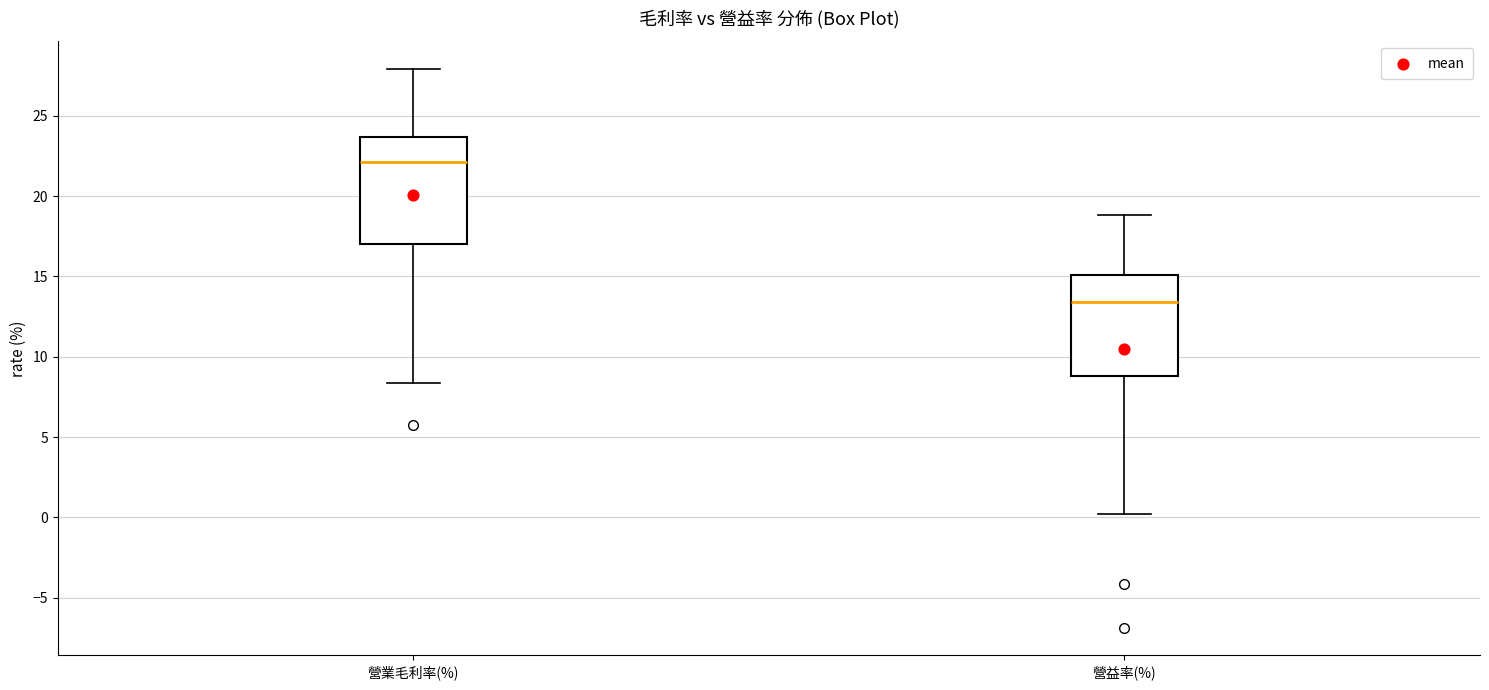

Where is the lower edge of the box for 營業毛利率(%) on the y-axis? The values are not printed on the chart, so give them approximately, as read against the axis.

17.0